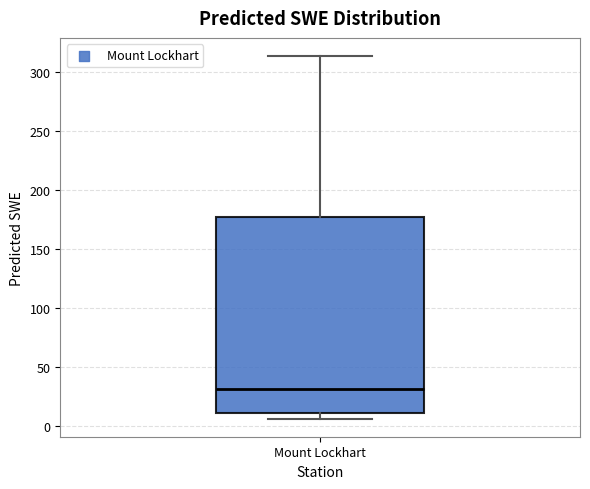

Where does the median line of the box for Mount Lockhart sit on the y-axis? The values are not printed on the chart, so give them approximately, as read against the axis.

30